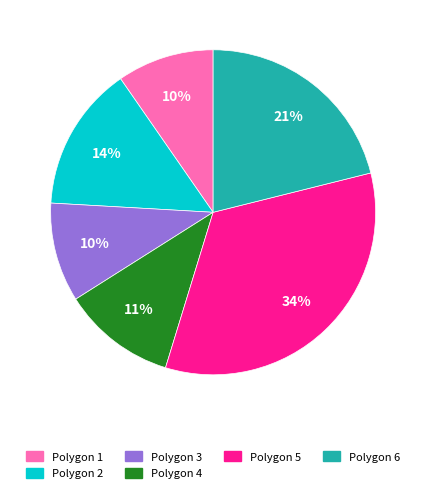

Between Polygon 6 and Polygon 4, which is larger?

Polygon 6